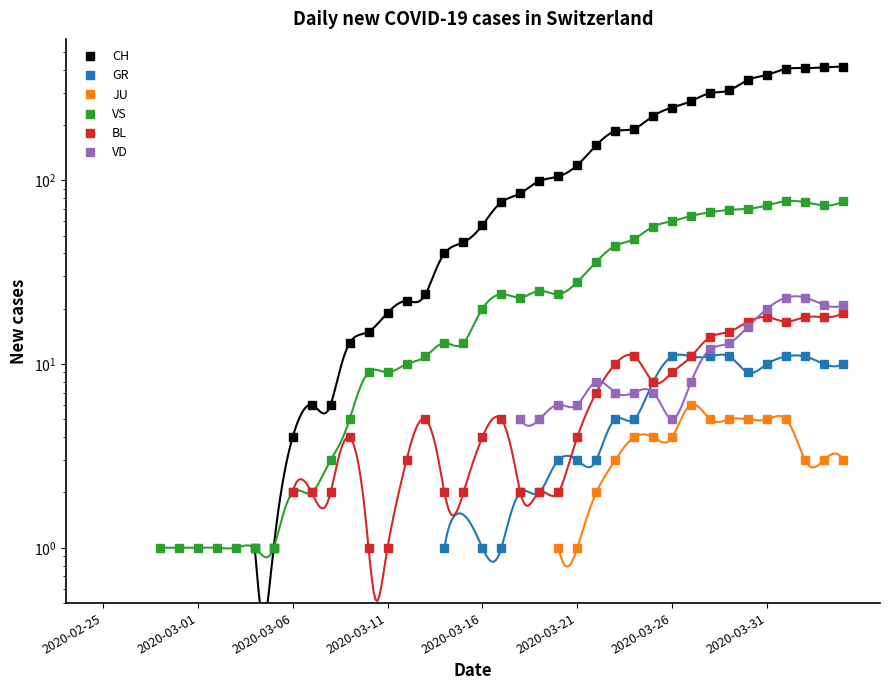

Reading right to left, what are all the values shown in this chart?

CH: 416	412	408	404	375	352	309	298	270	249	224	191	185	155	121	105	99	85	76	57	46	40	24	22	19	15	13	6	6	4	1	1	0	0	0	0	0	0	0	0
GR: 10	10	11	11	10	9	11	11	11	11	8	5	5	3	3	3	2	2	1	1	0	1	0	0	0	0	0	0	0	0	0	0	0	0	0	0	0	0	0	0
JU: 3	3	3	5	5	5	5	5	6	4	4	4	3	2	1	1	0	0	0	0	0	0	0	0	0	0	0	0	0	0	0	0	0	0	0	0	0	0	0	0
VS: 77	73	76	77	73	70	69	67	64	60	56	48	44	36	28	24	25	23	24	20	13	13	11	10	9	9	5	3	2	2	1	1	1	1	1	1	1	0	0	0
BL: 19	18	18	17	18	17	15	14	11	9	8	11	10	7	4	2	2	2	5	4	2	2	5	3	1	1	4	2	2	2	0	0	0	0	0	0	0	0	0	0
VD: 21	21	23	23	20	16	13	12	8	5	7	7	7	8	6	6	5	5	0	0	0	0	0	0	0	0	0	0	0	0	0	0	0	0	0	0	0	0	0	0